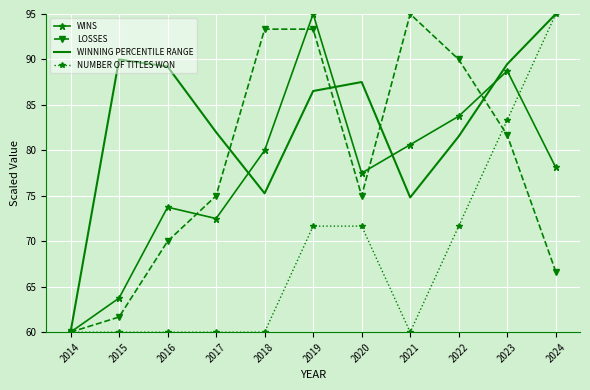

Reading left to right, extract all data points from this chart.

WINS: 2014=60.0	2015=63.8	2016=73.8	2017=72.5	2018=80.0	2019=95.0	2020=77.5	2021=80.6	2022=83.8	2023=88.8	2024=78.1
LOSSES: 2014=60.0	2015=61.7	2016=70.0	2017=75.0	2018=93.3	2019=93.3	2020=75.0	2021=95.0	2022=90.0	2023=81.7	2024=66.7
WINNING PERCENTILE RANGE: 2014=60.0	2015=90.0	2016=89.2	2017=82.0	2018=75.3	2019=86.5	2020=87.5	2021=74.8	2022=81.5	2023=89.5	2024=95.0
NUMBER OF TITLES WON: 2014=60.0	2015=60.0	2016=60.0	2017=60.0	2018=60.0	2019=71.7	2020=71.7	2021=60.0	2022=71.7	2023=83.3	2024=95.0